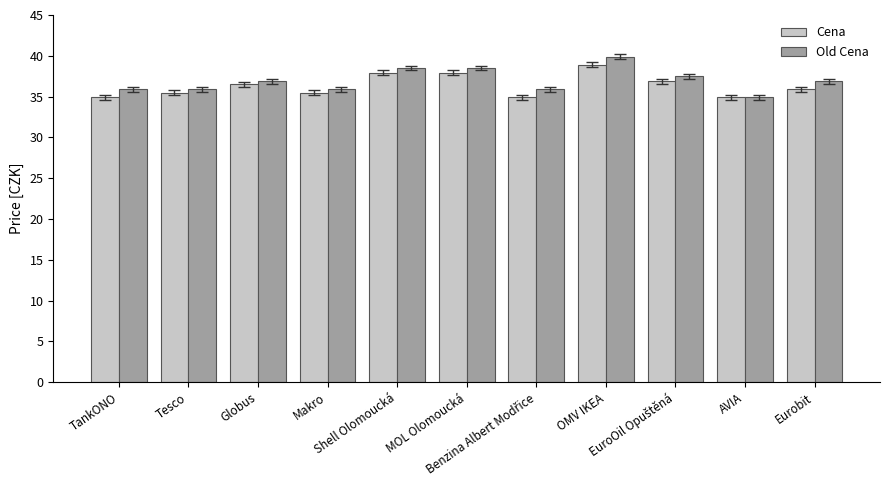

What is the average value of the Old Cena series?

37.0